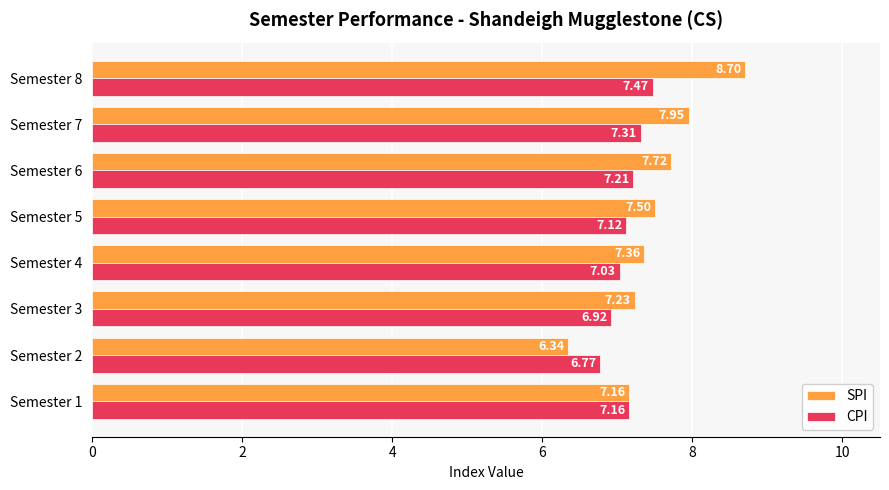

At which category is the sum across all series the highest?

Semester 8